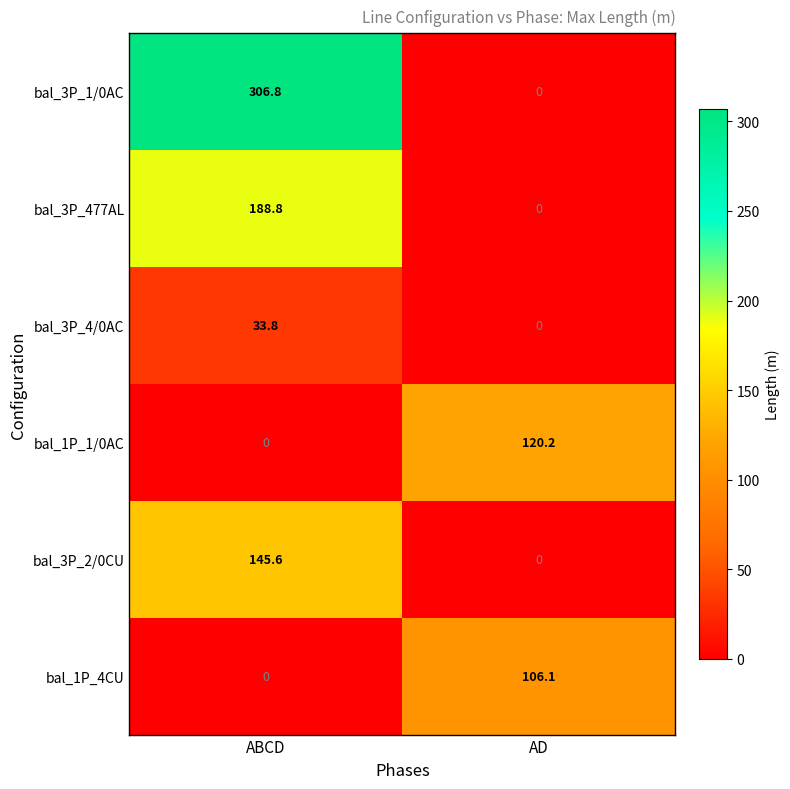

How many data points in bal_1P_4CU are above 106?

1